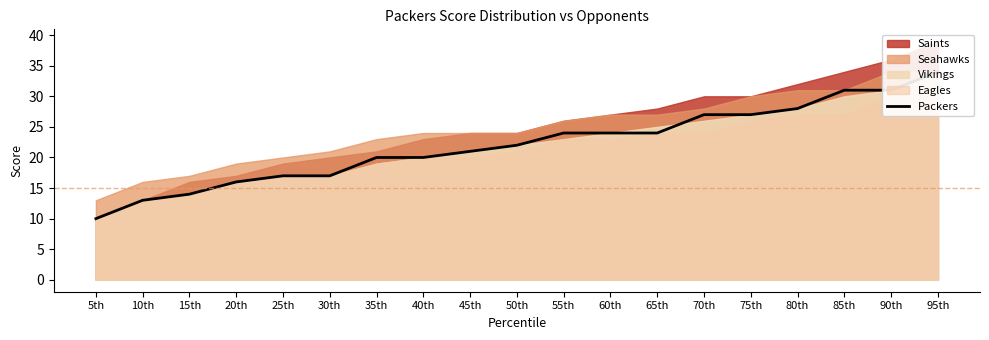

What is the minimum value shown in the chart?

10